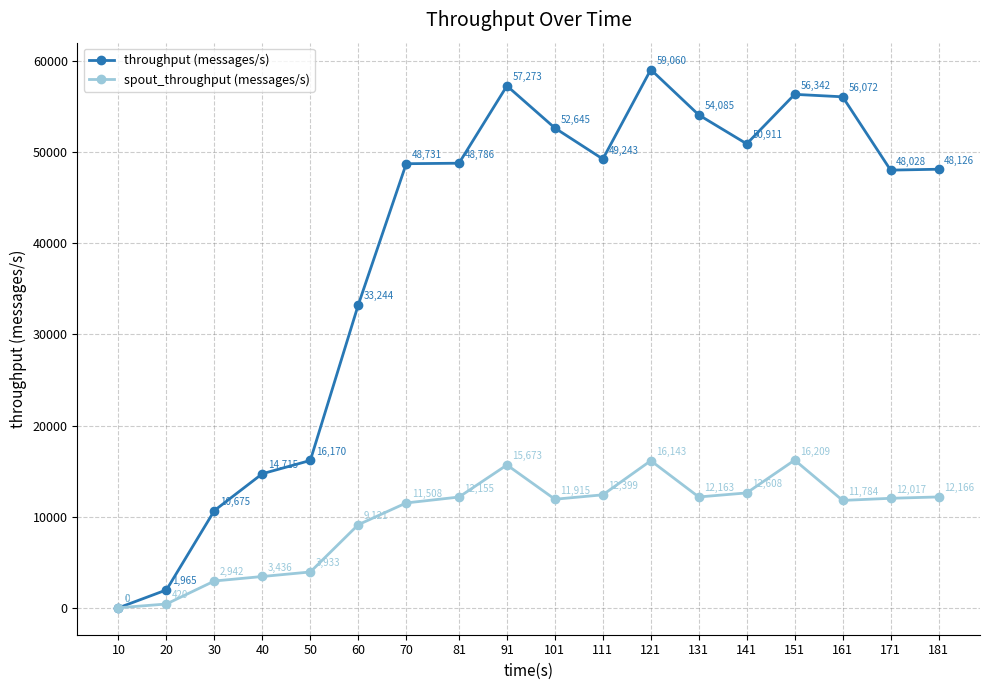

What is the difference between the maximum and minimum values in the throughput (messages/s) series?

59060